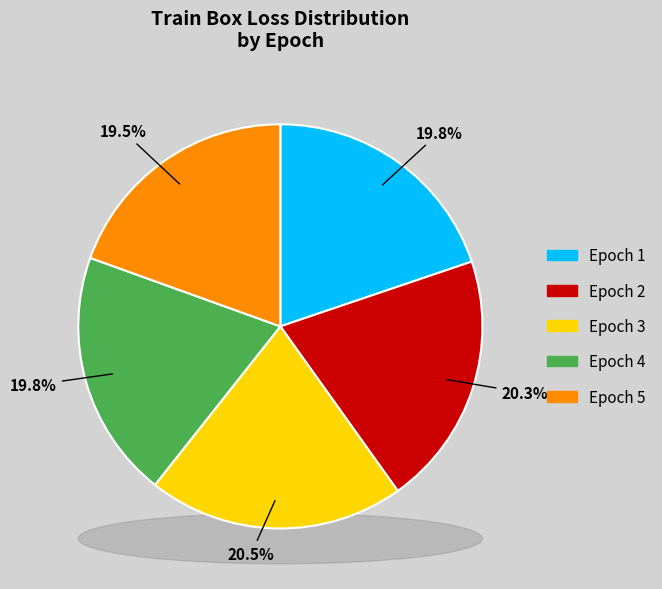

To the nearest percent, what is the difference between the Epoch 5 and Epoch 2 slice percentages?

1%